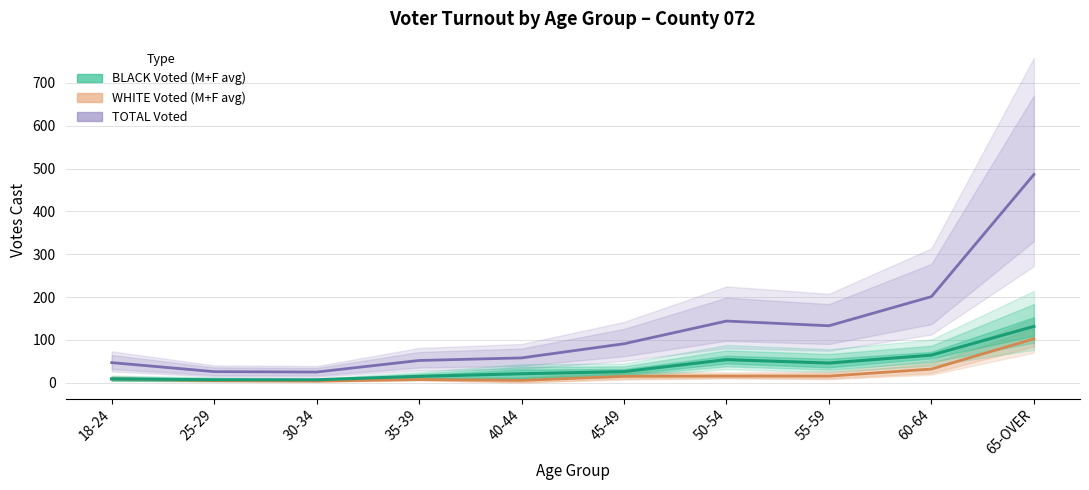

How many lines are shown in the chart?

3